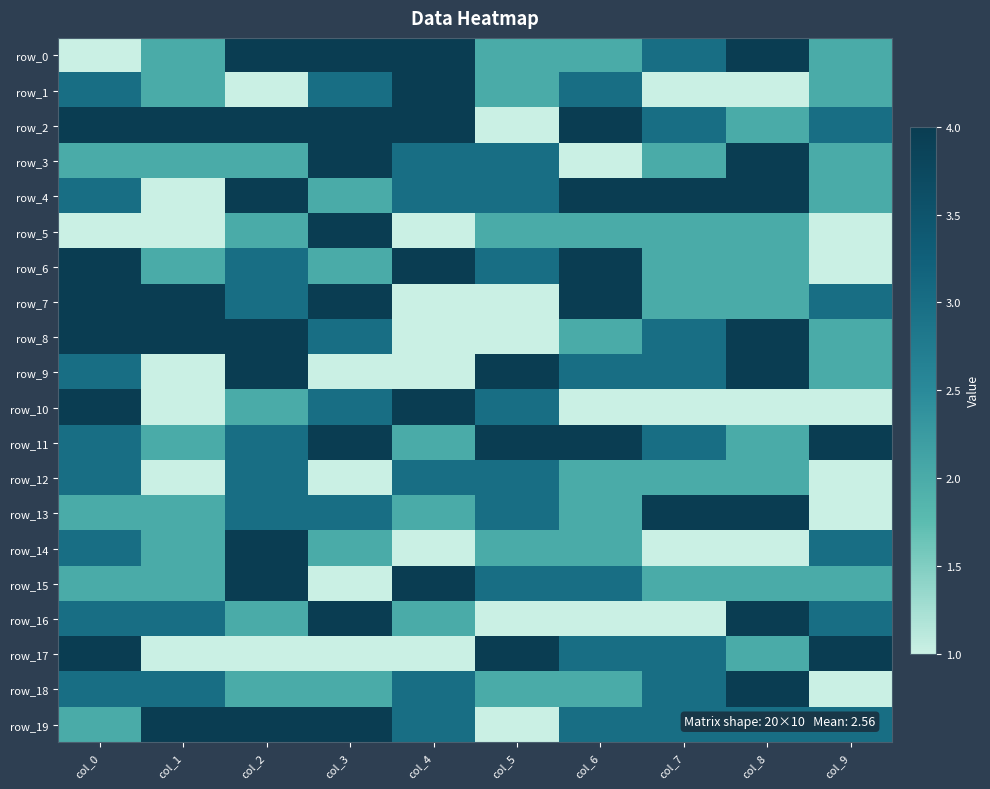

Is it true that row_7 equals 3 at col_2?

True